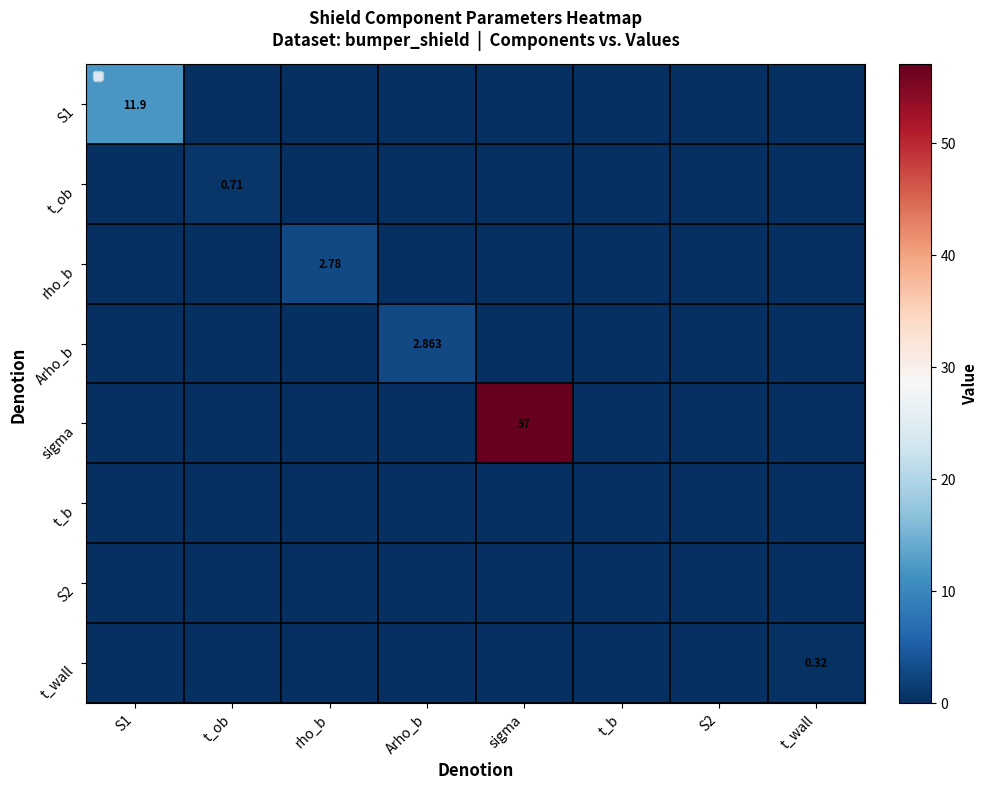

The value of S2 at t_ob is 0.0. True or false?

True